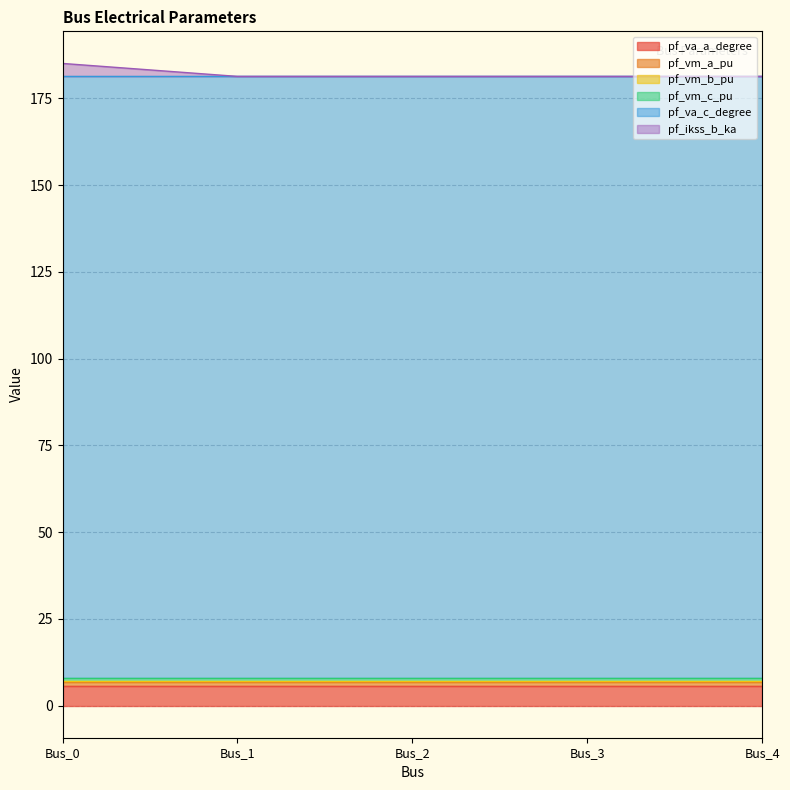

What is the value of the pf_vm_a_pu point at the 3rd from the left?

1.0